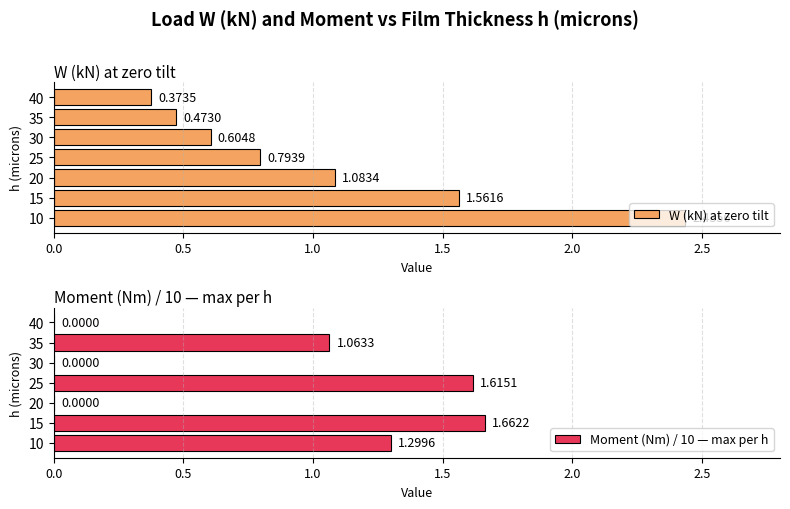

List the labels in order of W (kN) at zero tilt value, smallest first.

40, 35, 30, 25, 20, 15, 10